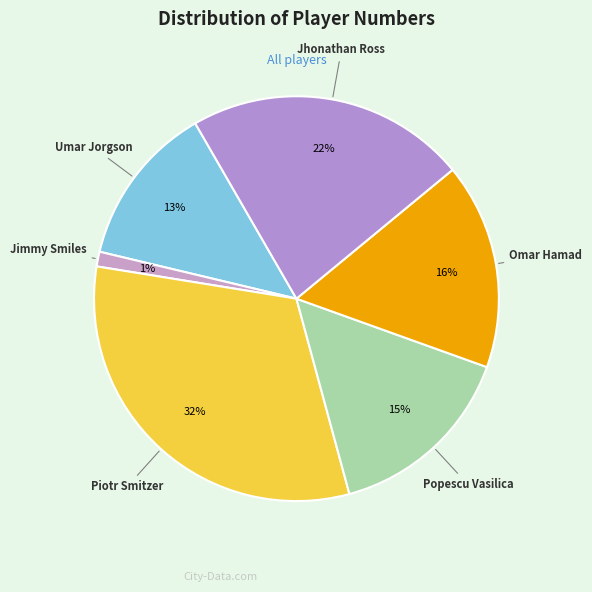

How many slices are in this pie chart?

6